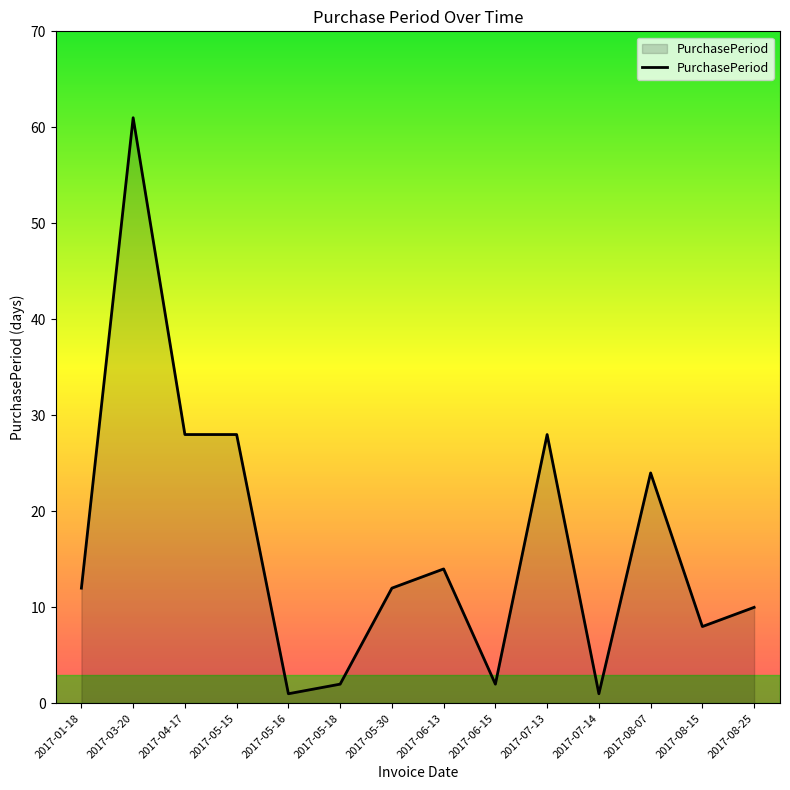

True or false: the data has more than 0 interior local peaks.

True